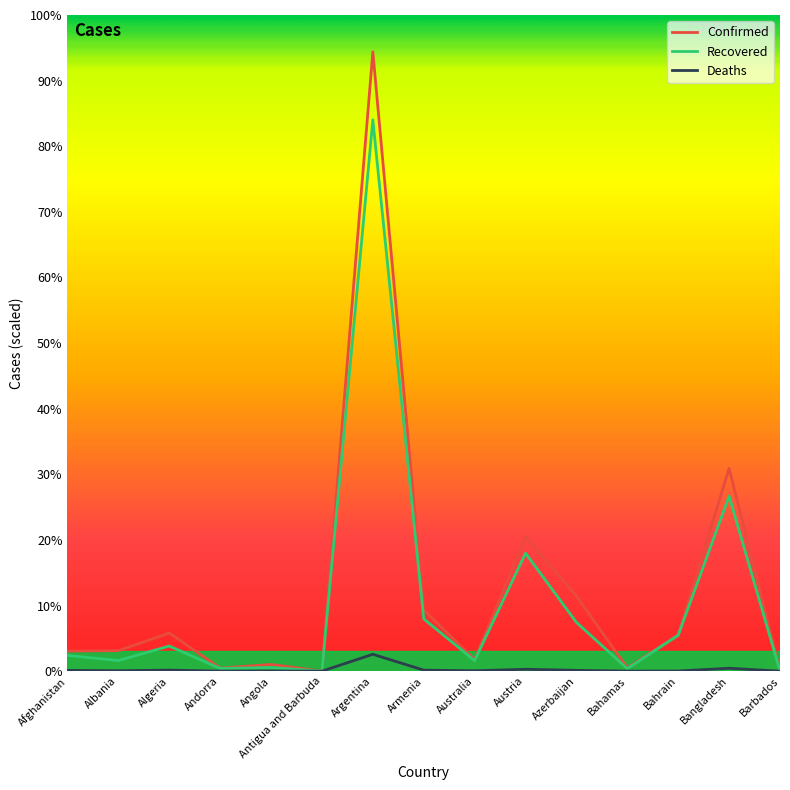

Does the chart have visible grid lines?

No